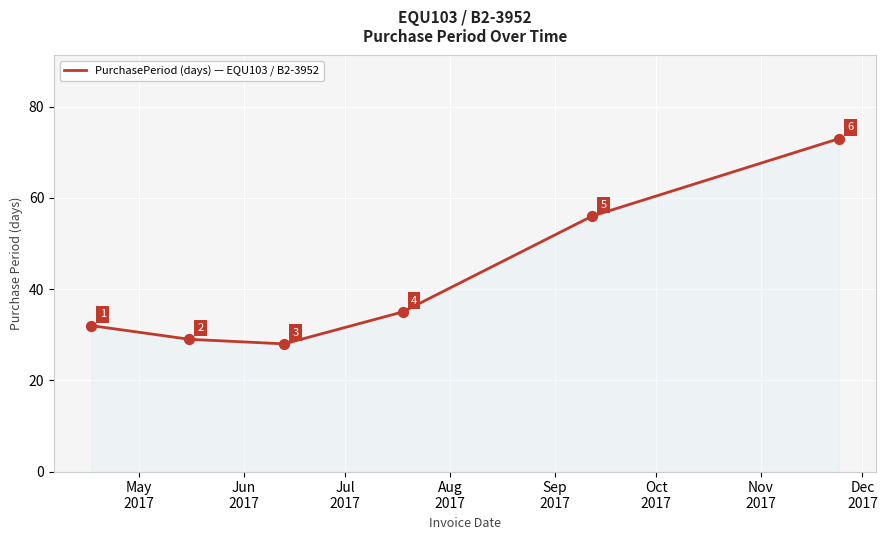

True or false: the data has more than 0 interior local peaks.

False